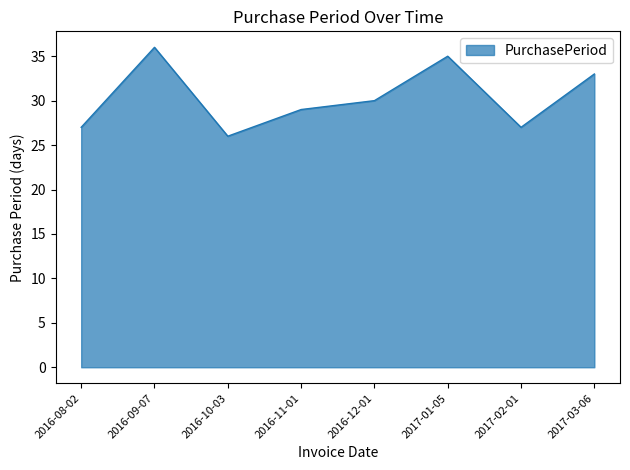

Reading left to right, what are all the values shown in this chart?

27	36	26	29	30	35	27	33